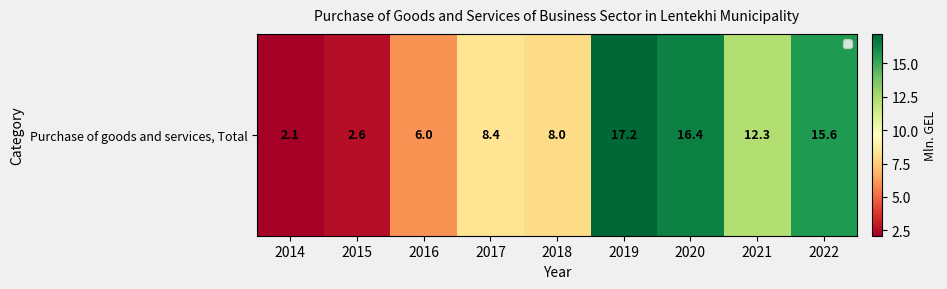

What is the greatest value displayed?

17.2